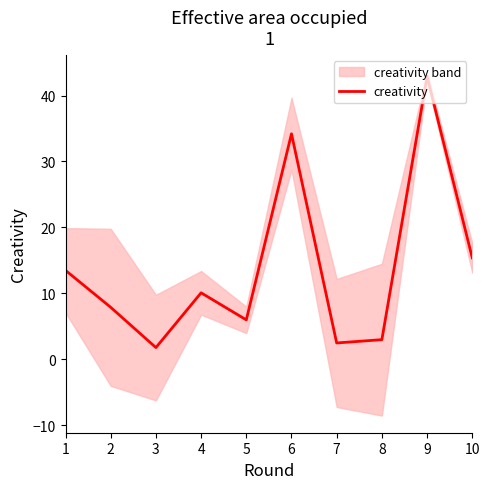

True or false: the data shows 16.1 at 4.

False